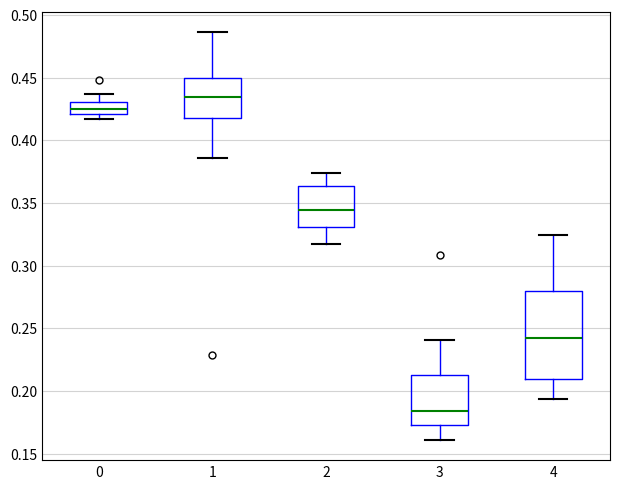

Which box has the lowest median line?

3